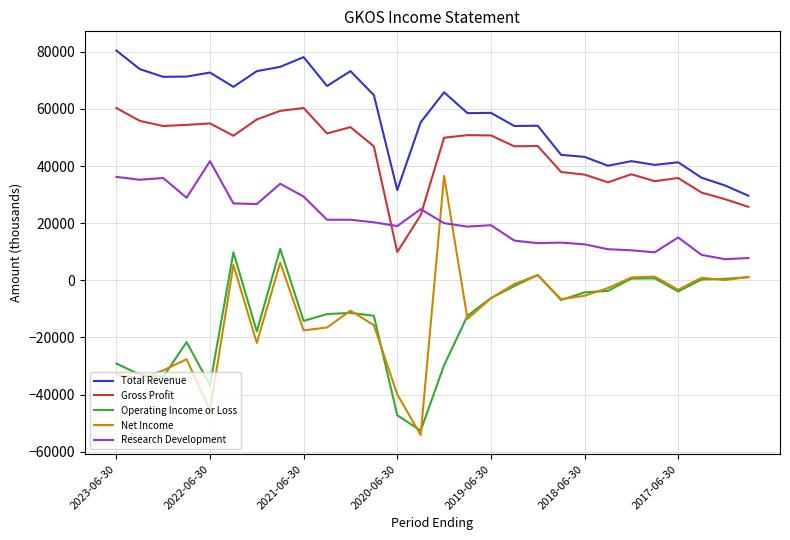

True or false: Net Income and Total Revenue cross at least once.

False